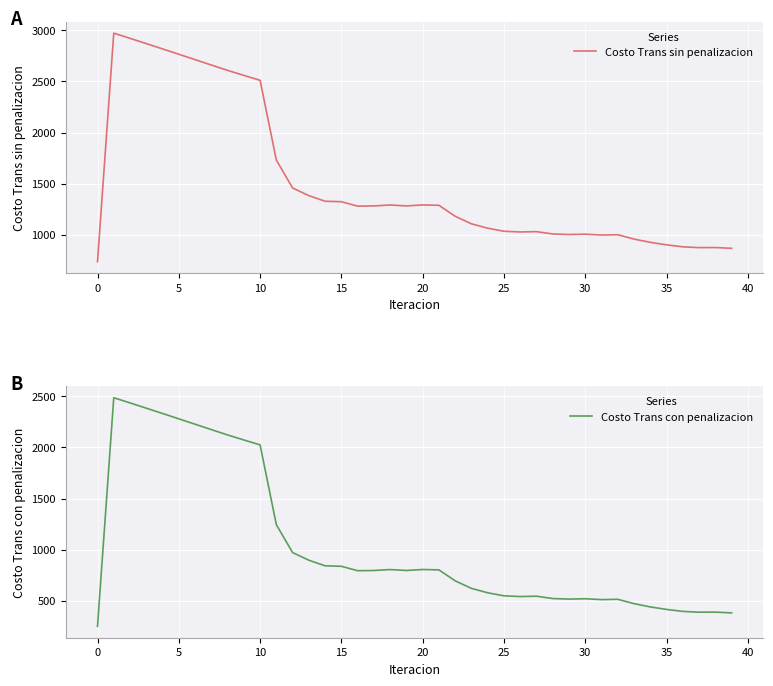

Reading left to right, transcribe all the data shown in this chart.

Costo Trans sin penalizacion: 734.5	2973.1	2922.3	2870.7	2818.7	2766.3	2713.7	2661.0	2608.4	2559.4	2511.2	1729.4	1456.6	1381.5	1326.7	1322.2	1278.9	1281.0	1290.2	1281.1	1290.8	1287.0	1179.7	1105.7	1062.7	1032.8	1025.9	1029.2	1006.2	1001.0	1004.2	995.8	998.8	956.2	924.2	899.7	880.4	872.6	873.5	865.8
Costo Trans con penalizacion: 248.7	2487.3	2436.5	2384.9	2332.9	2280.4	2227.8	2175.2	2122.6	2073.6	2025.4	1243.6	970.8	895.7	840.9	836.4	793.1	795.2	804.4	795.3	805.0	801.2	693.9	619.9	576.9	547.0	540.1	543.4	520.4	515.2	518.4	510.0	513.0	470.4	438.4	413.9	394.6	386.8	387.7	379.9